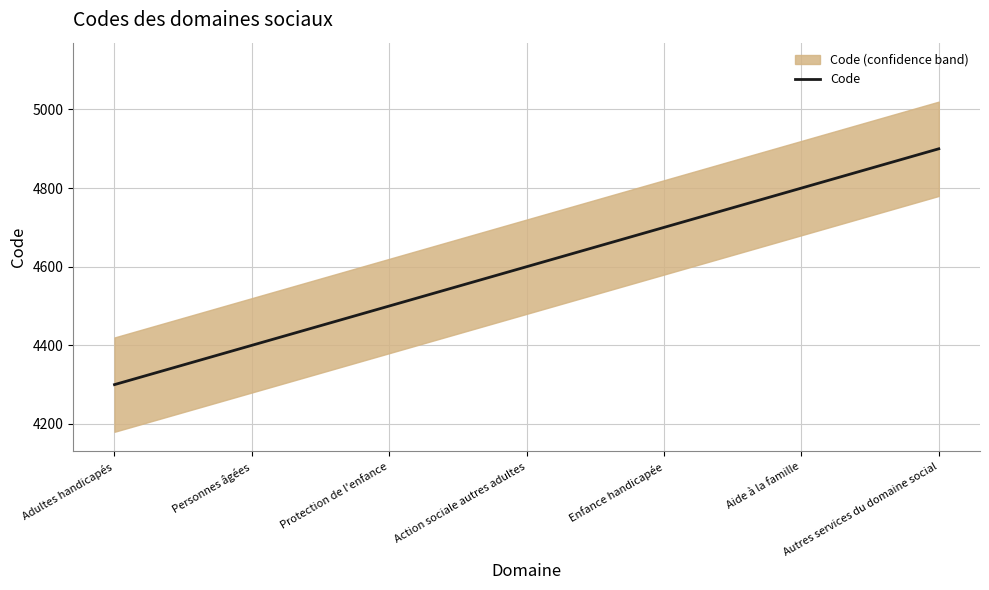

What is the ratio of the value at Protection de l'enfance to the value at Aide à la famille?

0.9